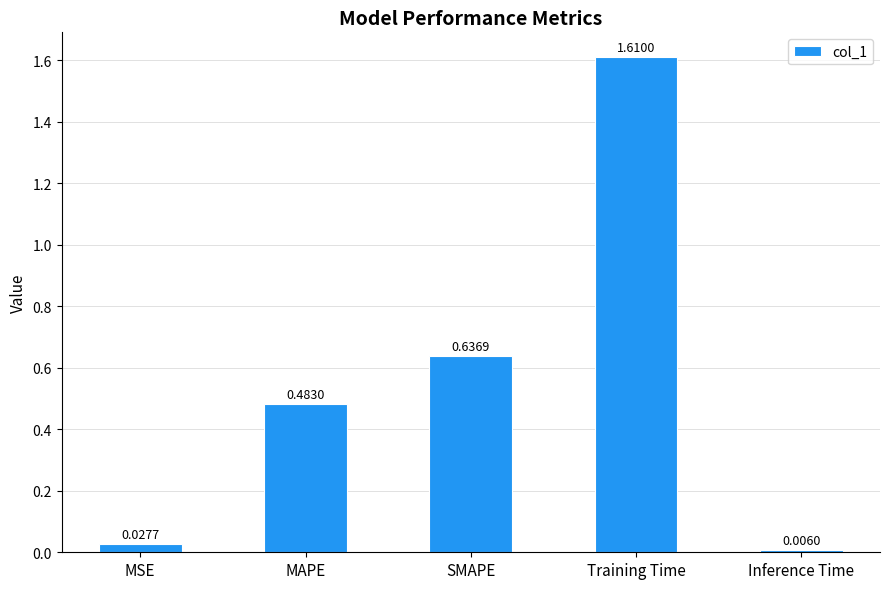

Where is the data nearest to the value 0?

Inference Time